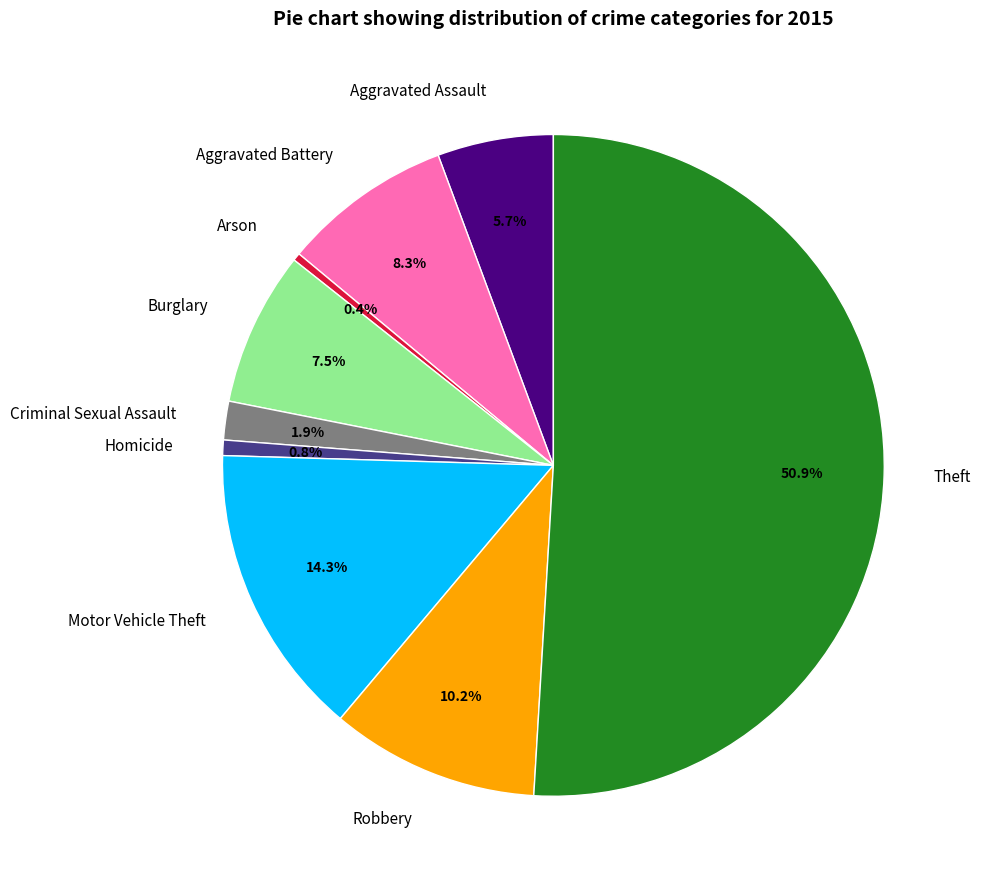

To the nearest percent, what percentage of the pie is Aggravated Battery?

8%